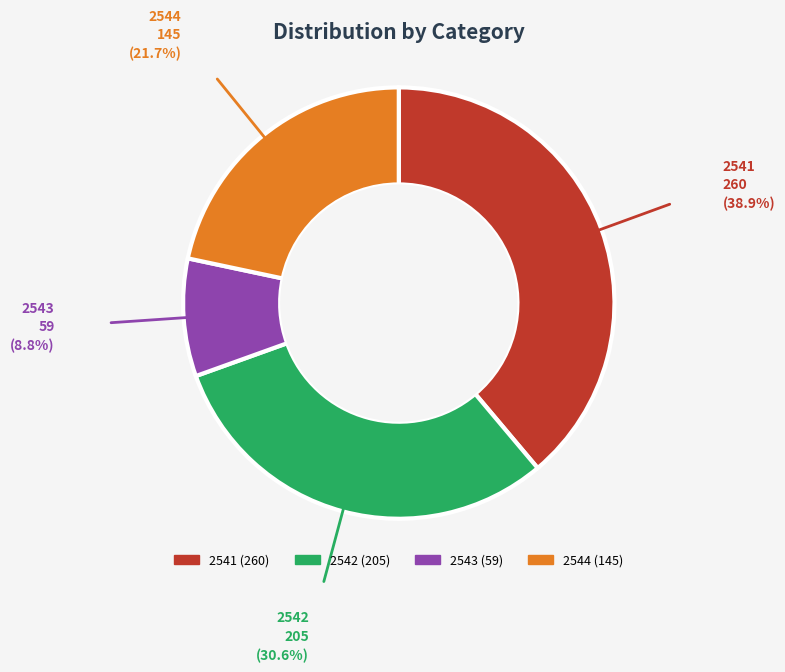

How many slices are in this pie chart?

4